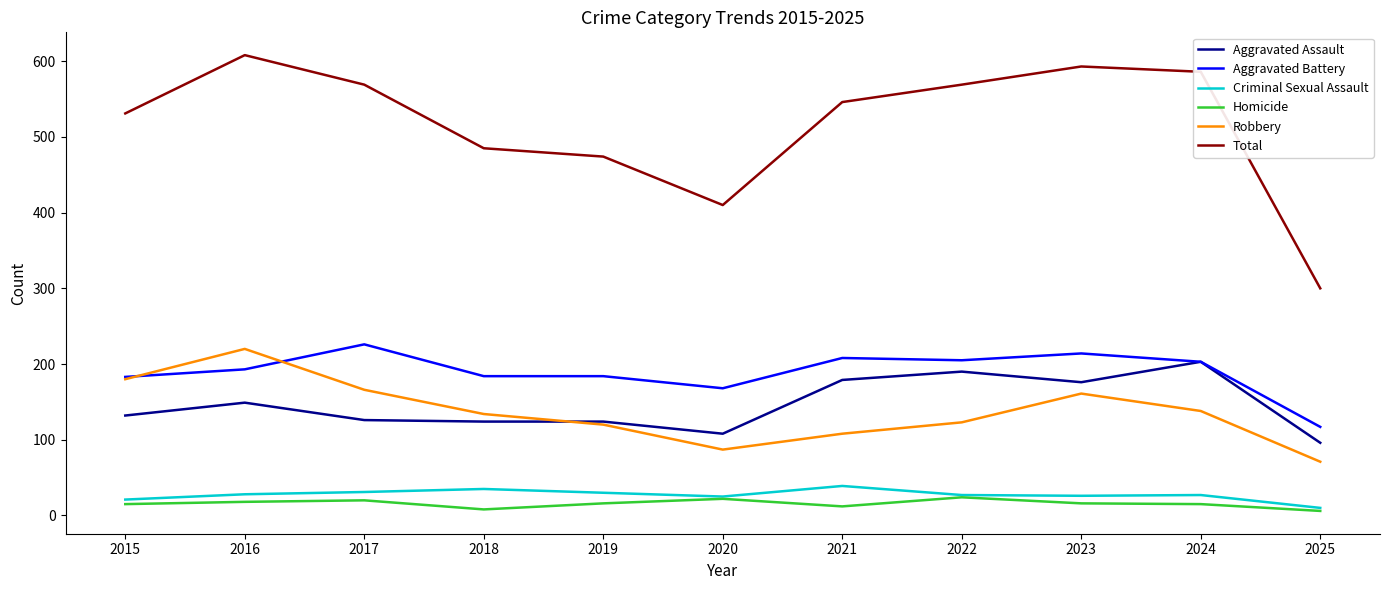

What is the difference between the Aggravated Assault values at 2025 and 2020?

12